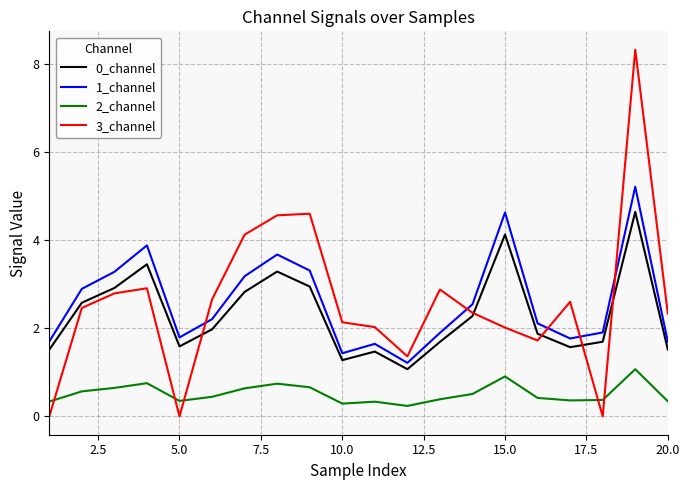

True or false: 2_channel and 0_channel cross at least once.

False